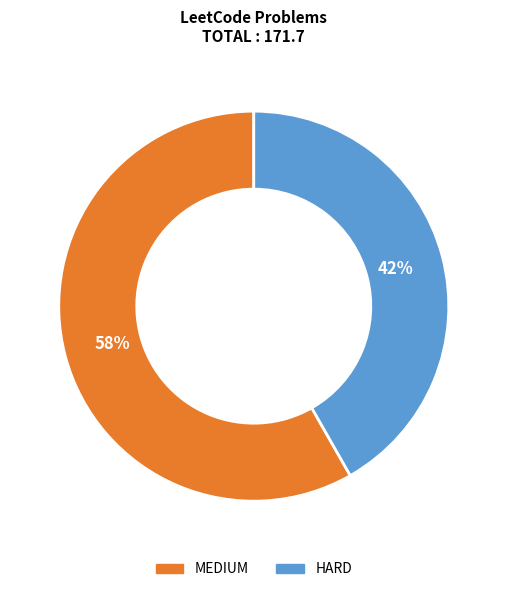

Which has a higher value, HARD or MEDIUM?

MEDIUM